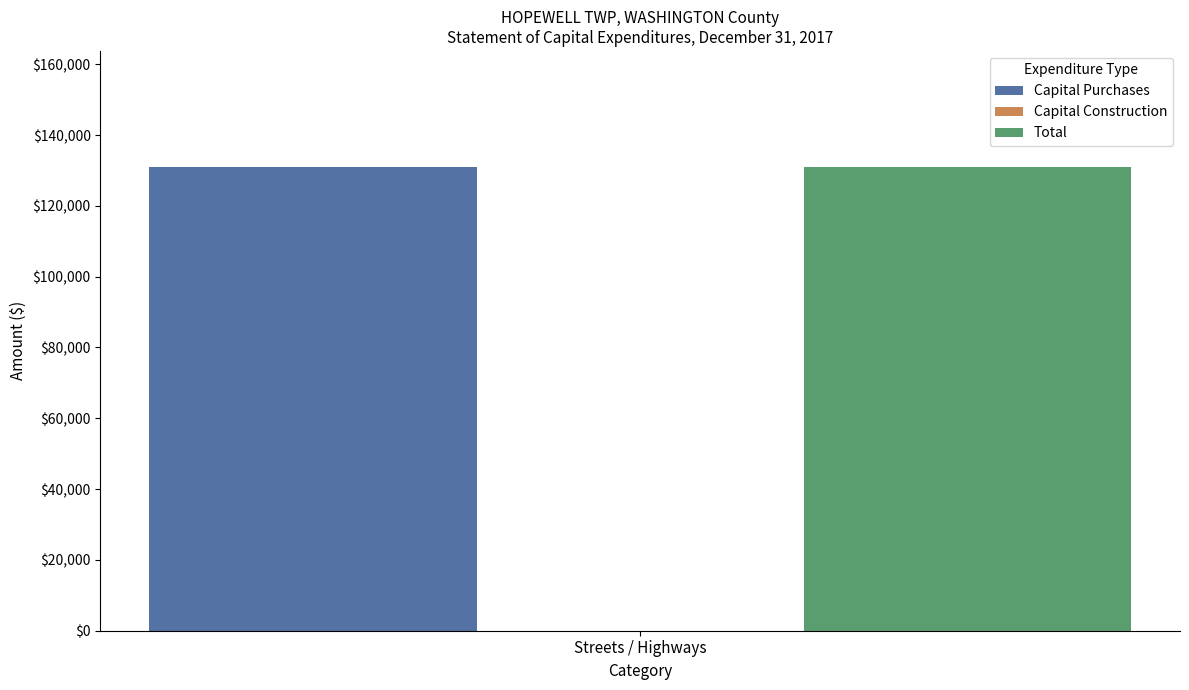

The Capital Construction series shows 0 at Streets / Highways. True or false?

True